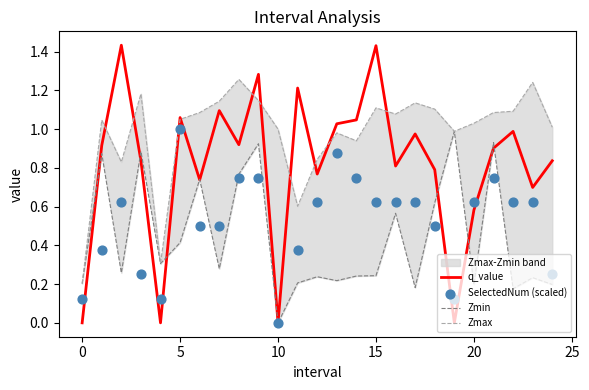

What is the total value across all series at 9?

4.1